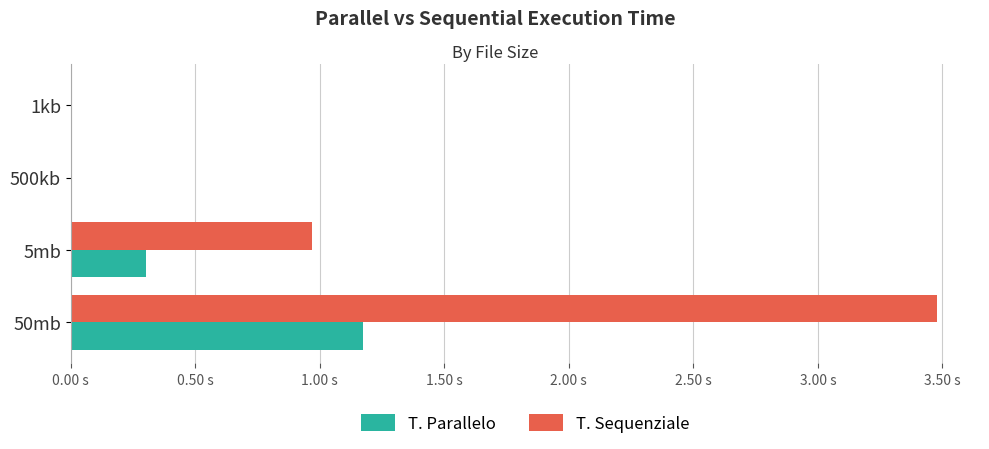

What is the greatest value displayed?

3.5